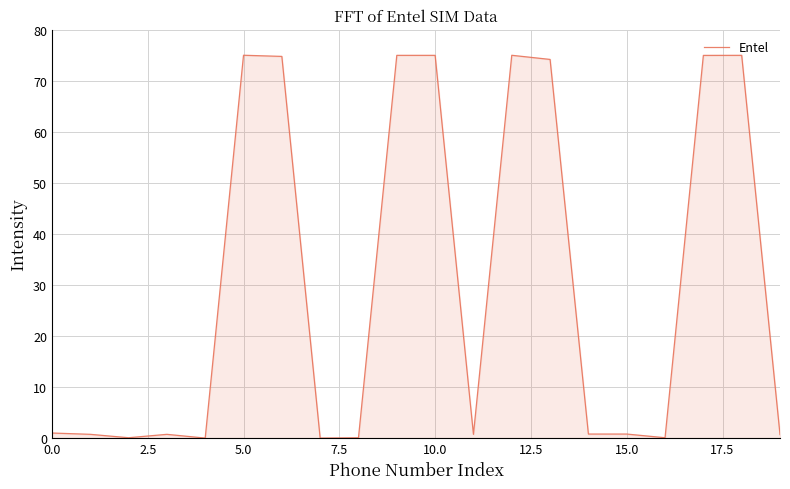

What is the greatest value displayed?

75.0